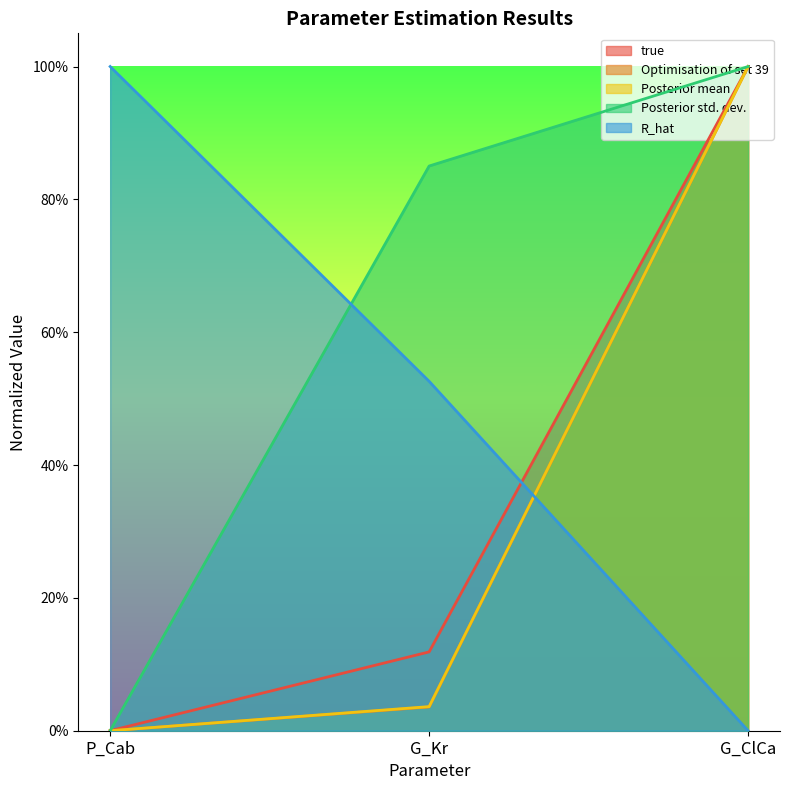

Is the value of Posterior std. dev. at P_Cab greater than the value of R_hat at G_Kr?

No